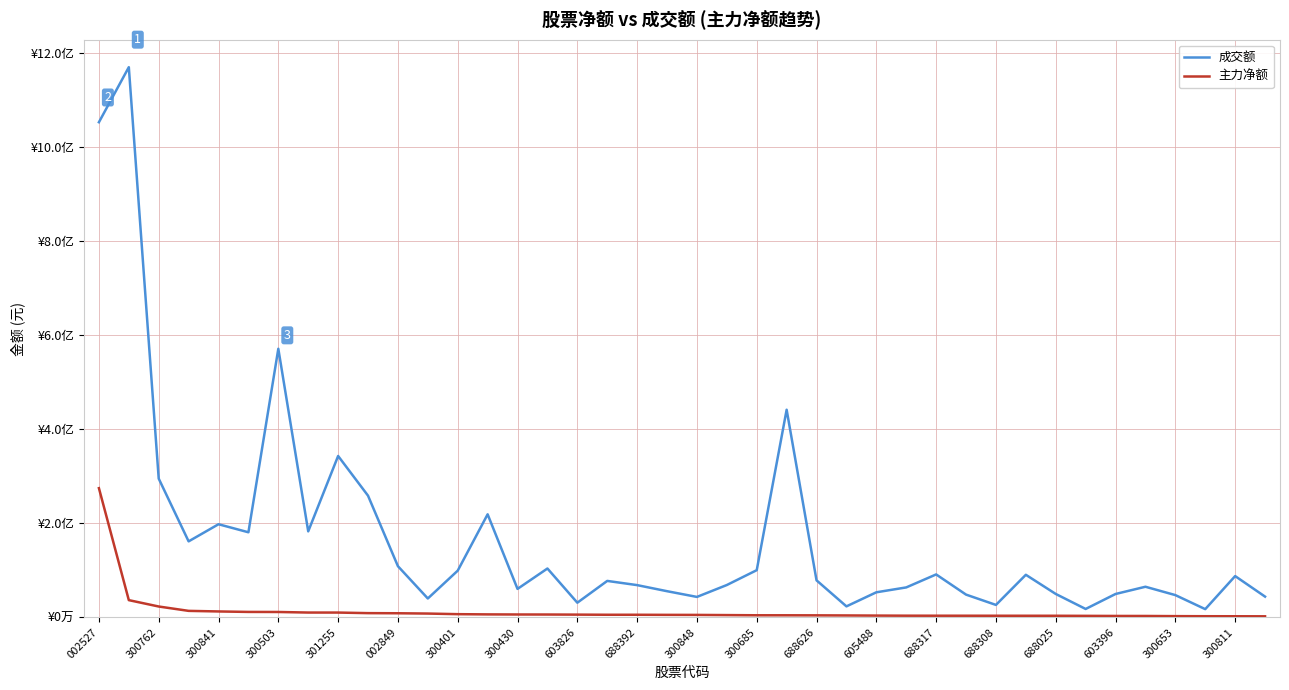

Does the chart display data point markers on the line(s)?

No